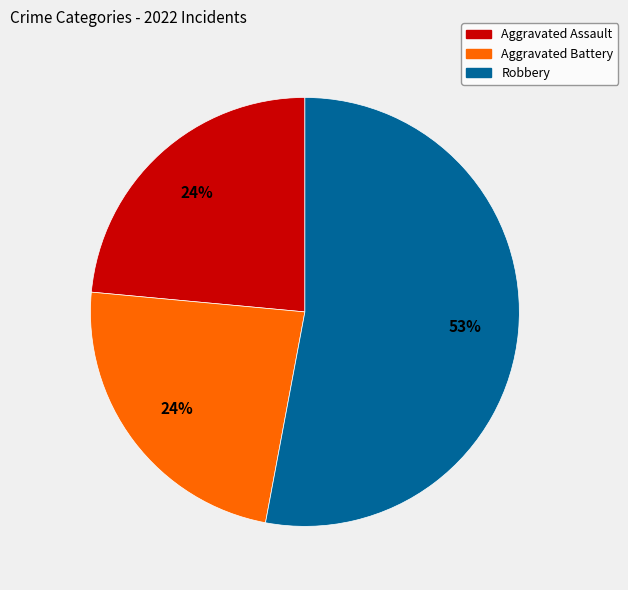

Is there a majority slice in this chart?

Yes